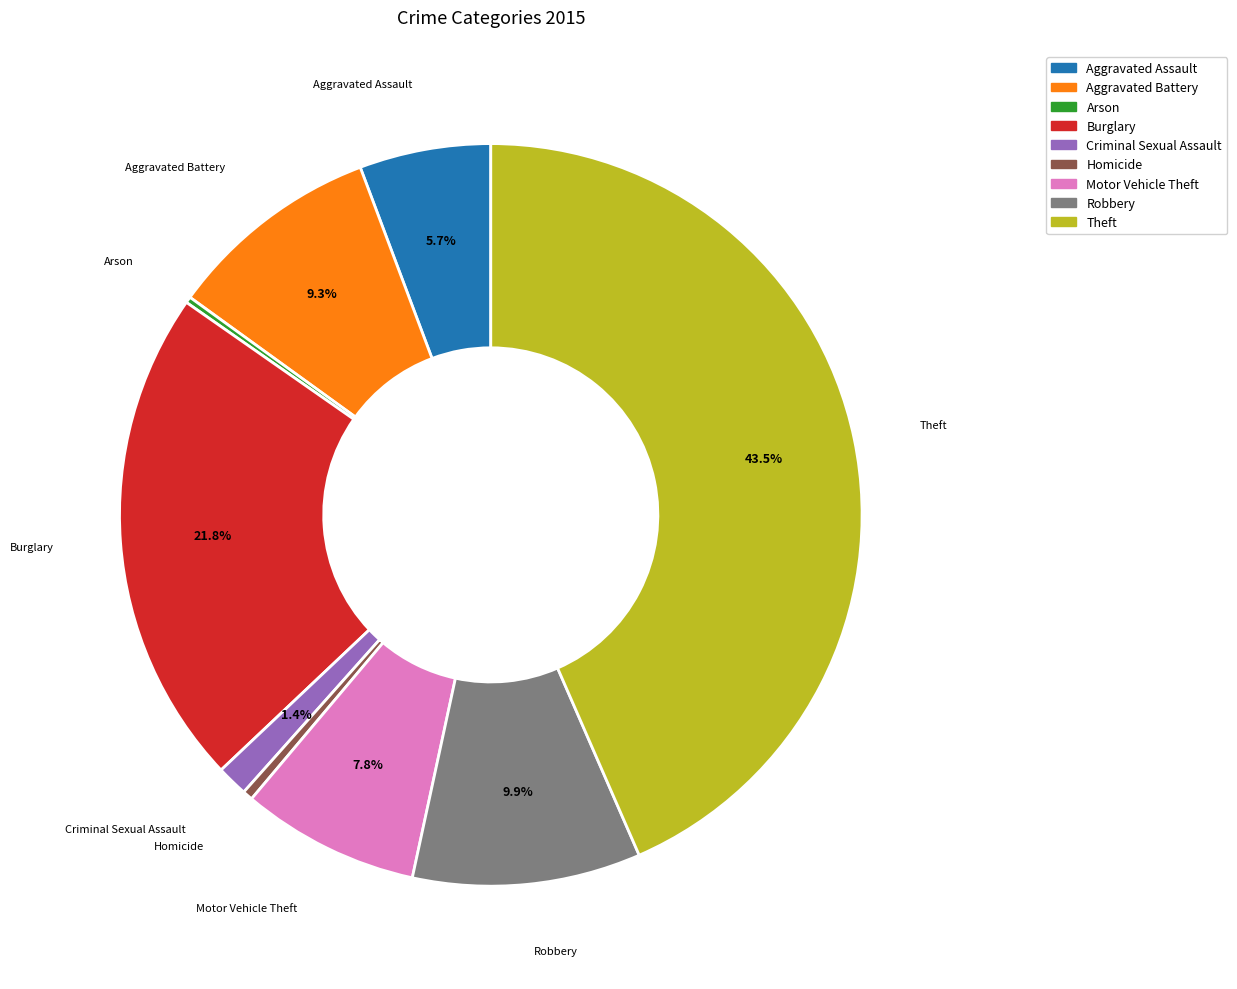

Which slice is the largest?

Theft